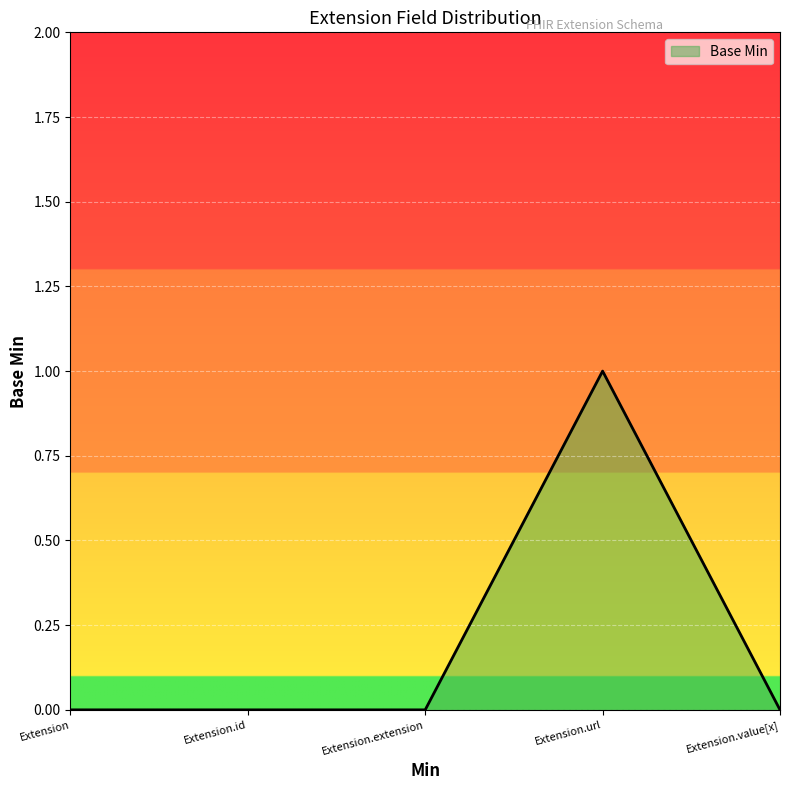

The chart shows a value of 1 at Extension.value[x]. True or false?

False